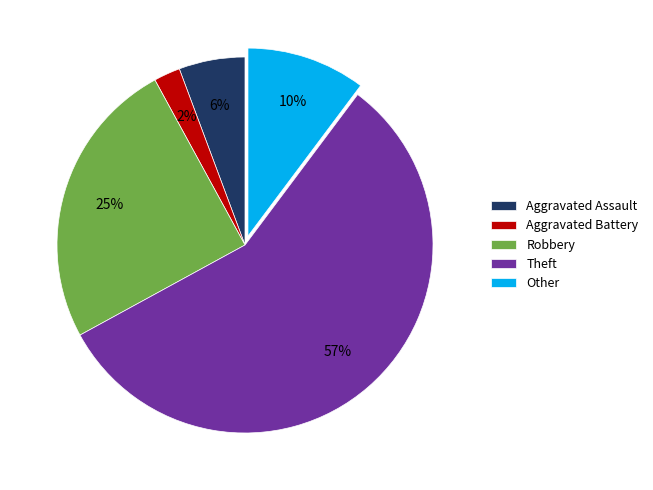

Approximately how many times larger is the value at Theft compared to Robbery?

2.3